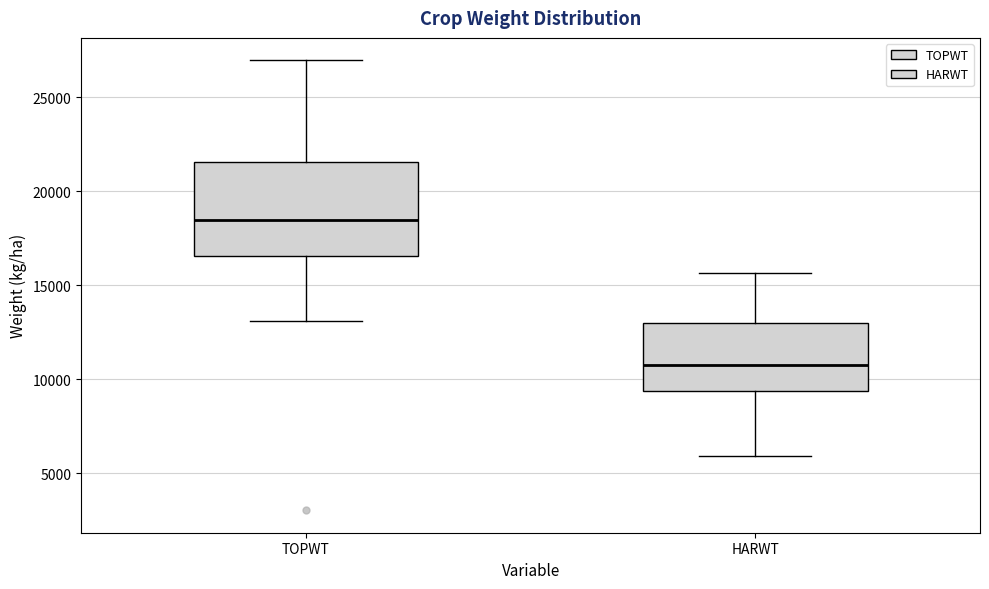

Where does the median line of the box for TOPWT sit on the y-axis? The values are not printed on the chart, so give them approximately, as read against the axis.

18500